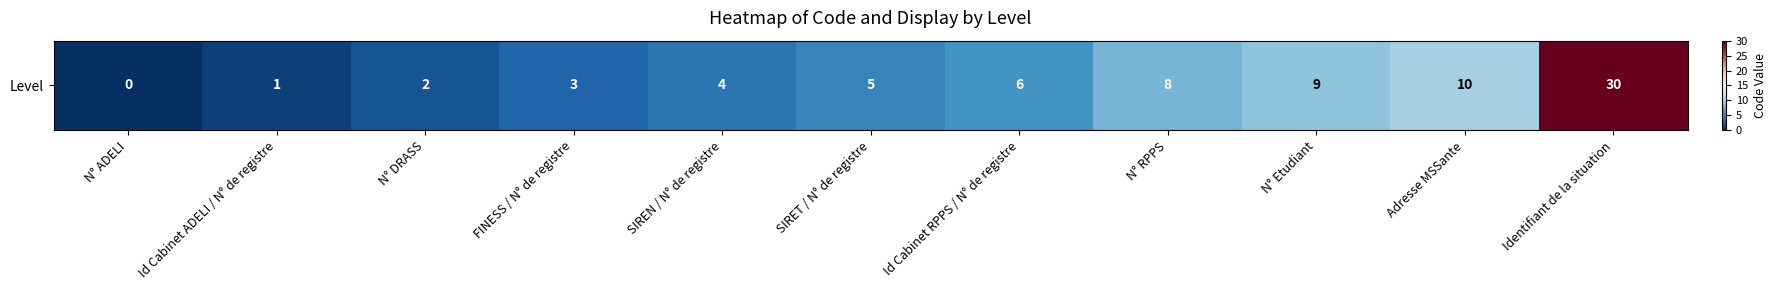

What is the ratio of the value at N° DRASS to the value at Adresse MSSante?

0.2